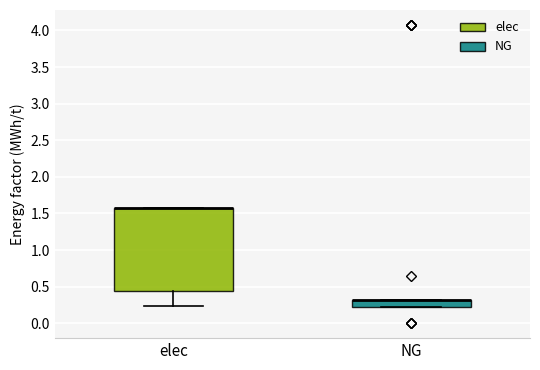

Which box is the tallest, from its lower edge to its upper edge?

elec